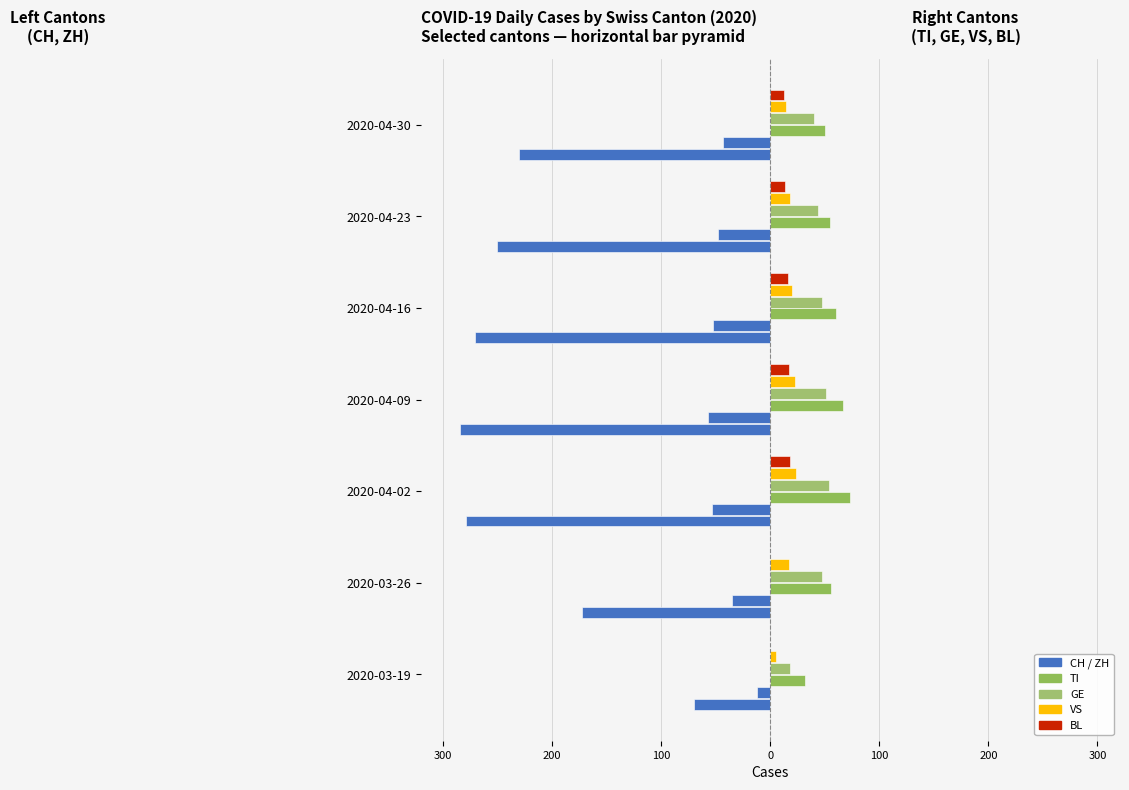

Are the bars grouped side by side (vs. stacked)?

Yes